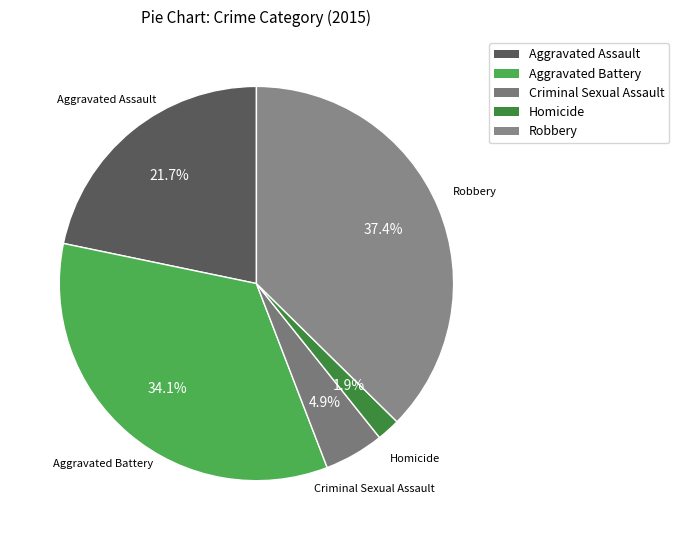

Which category has the smallest portion of the pie?

Homicide